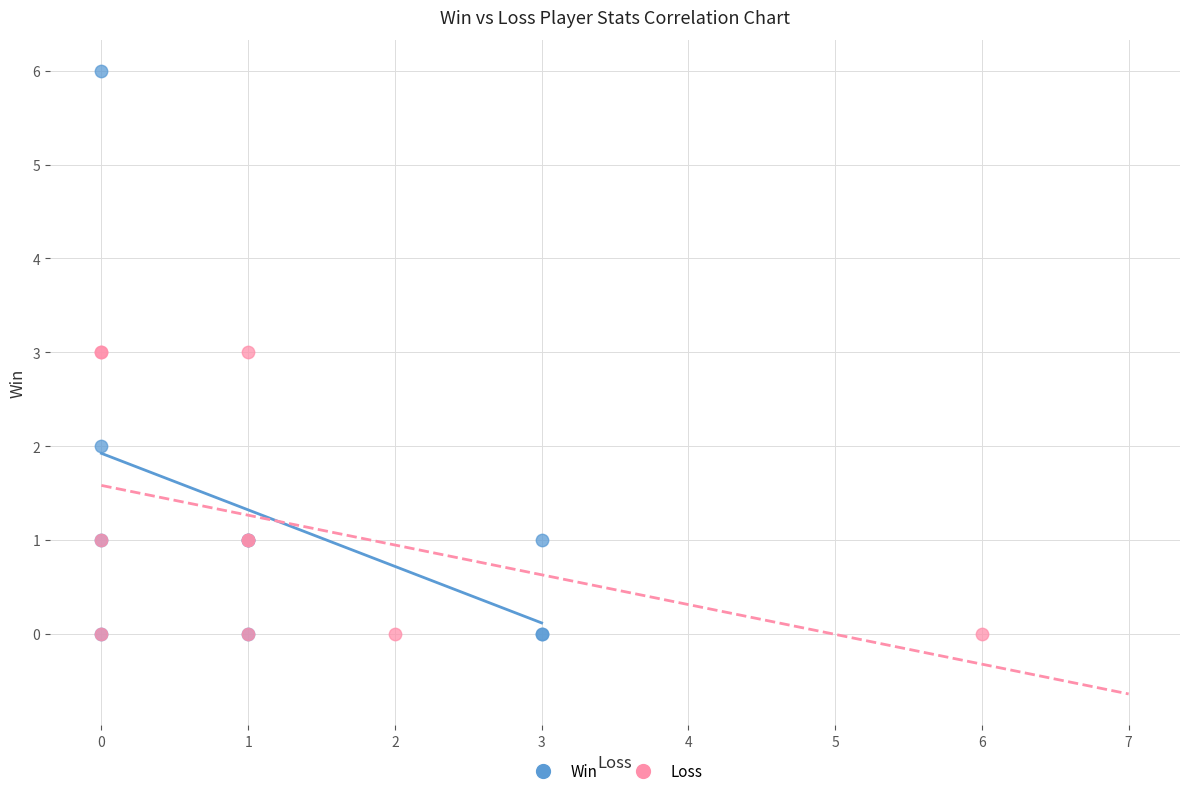

What are all the series names shown in the legend?

Win, Loss